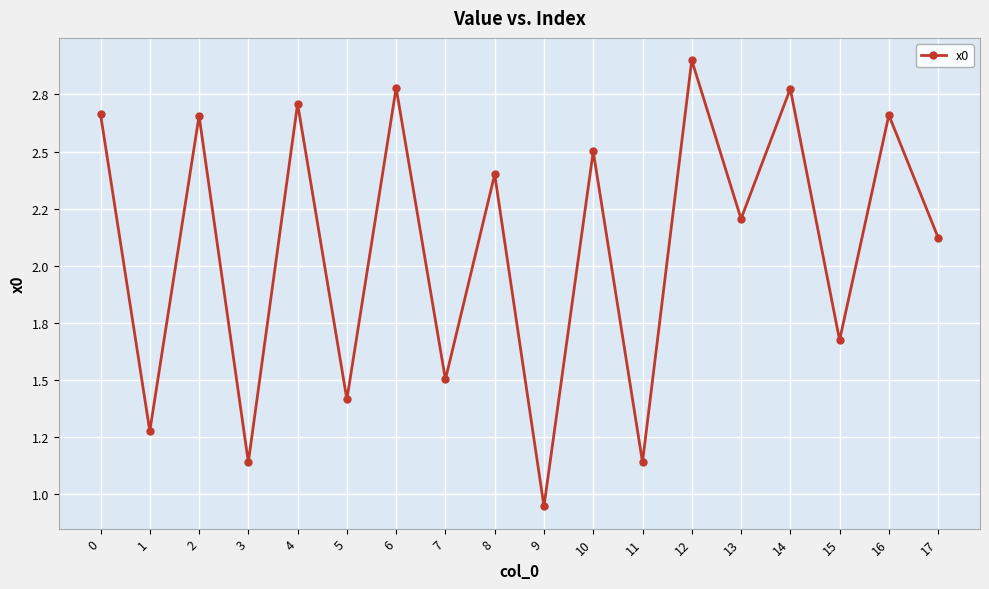

Which has a higher value, 8 or 4?

4